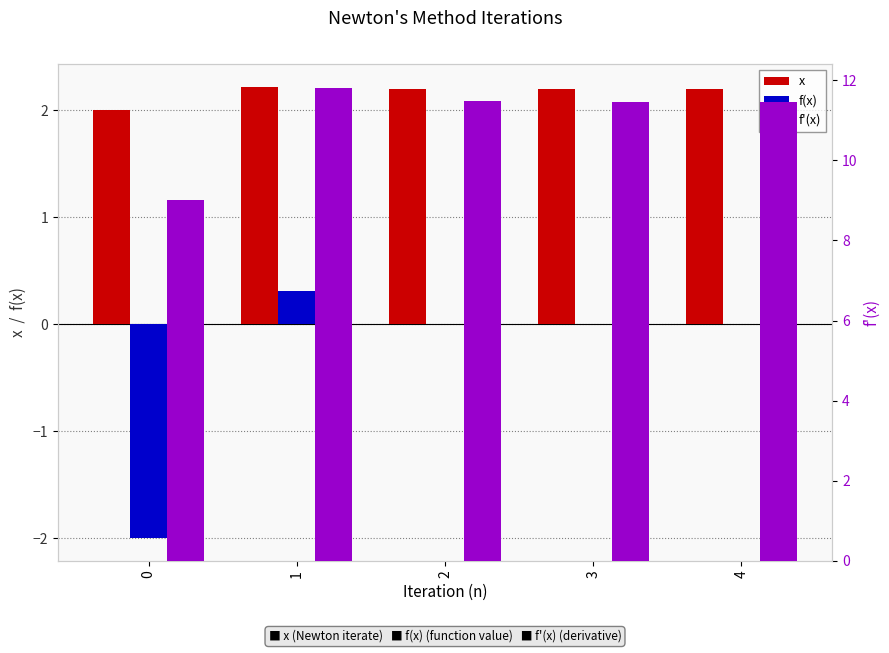

What is the average value of the f(x) series?

-0.3